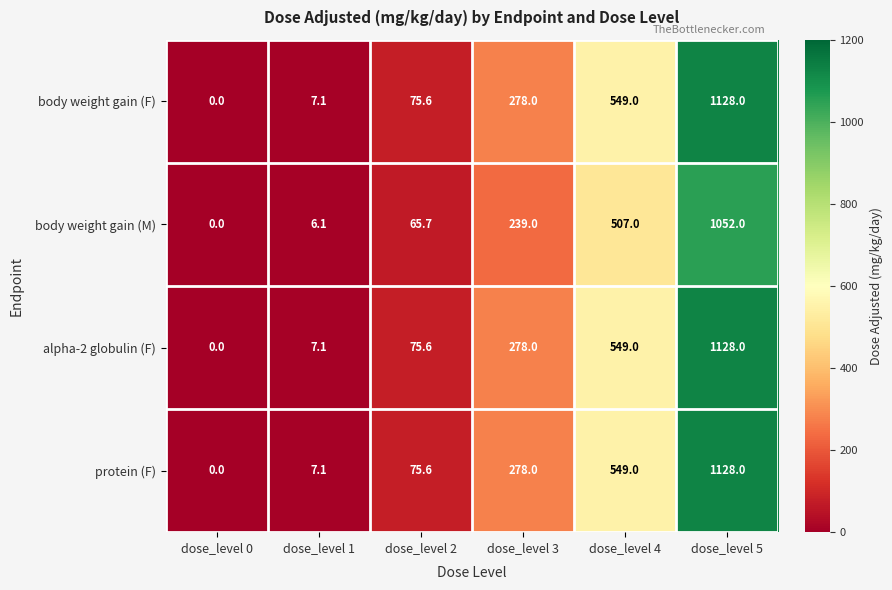

At which category is the sum across all series the highest?

dose_level 5